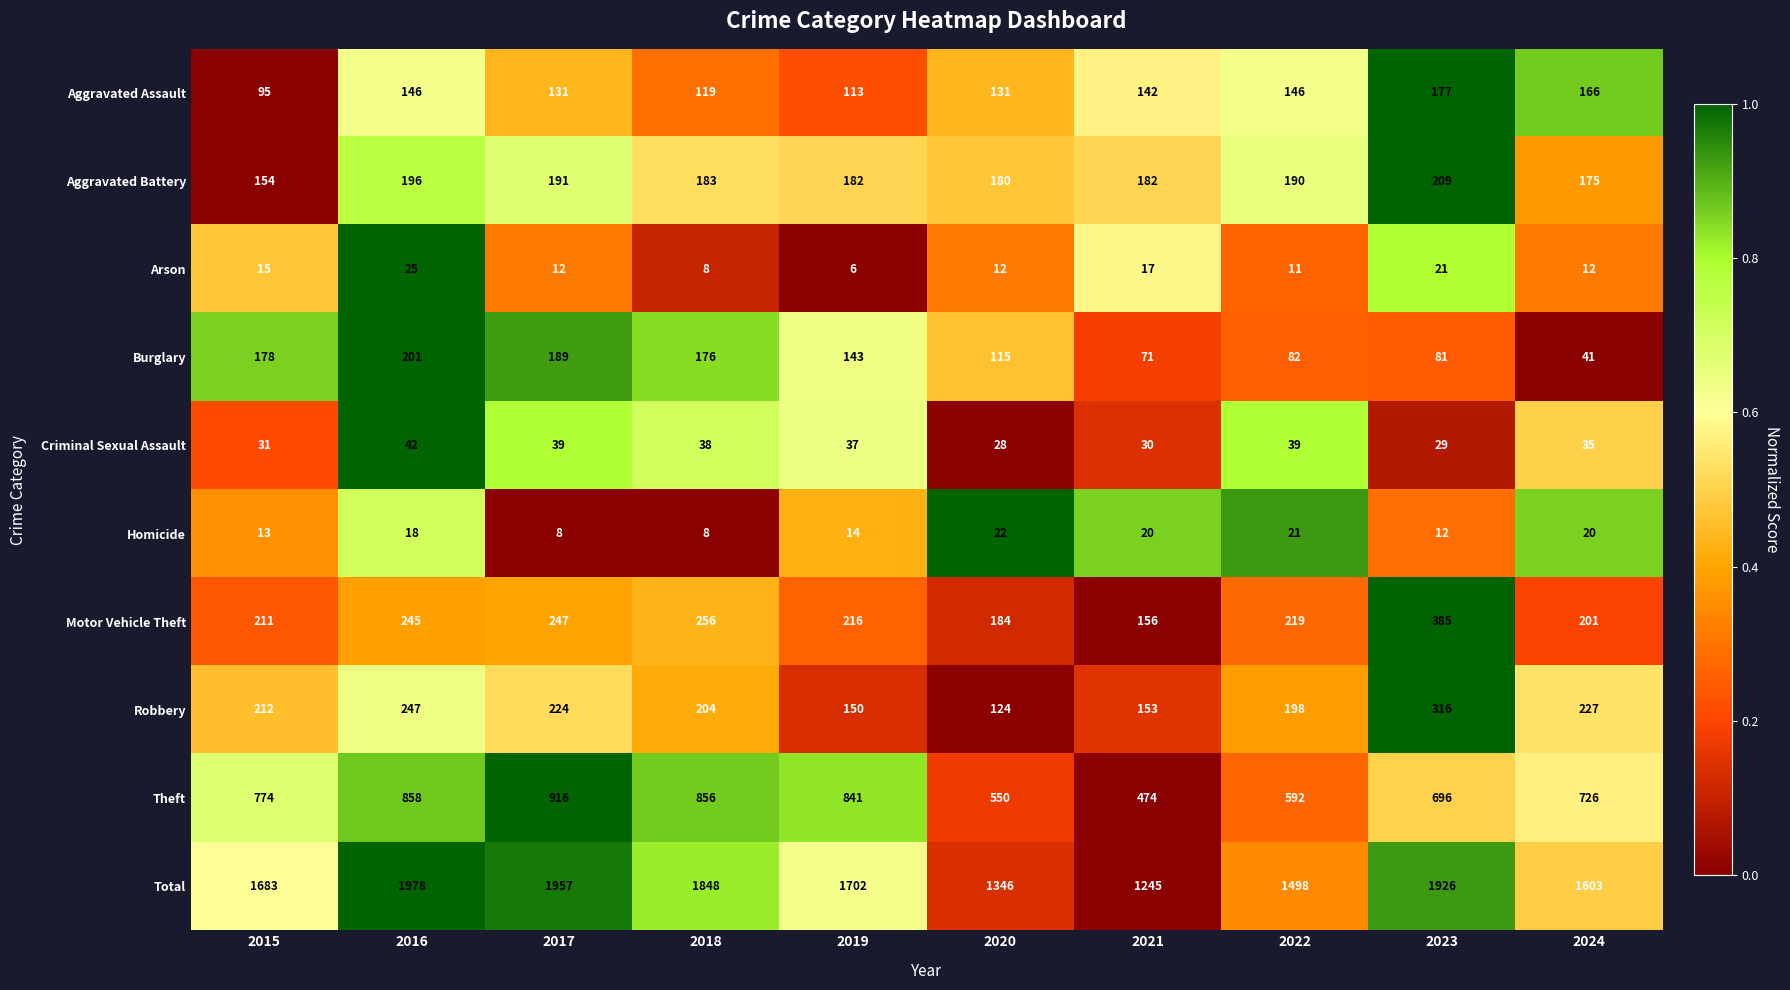

What is the greatest value displayed?

1978